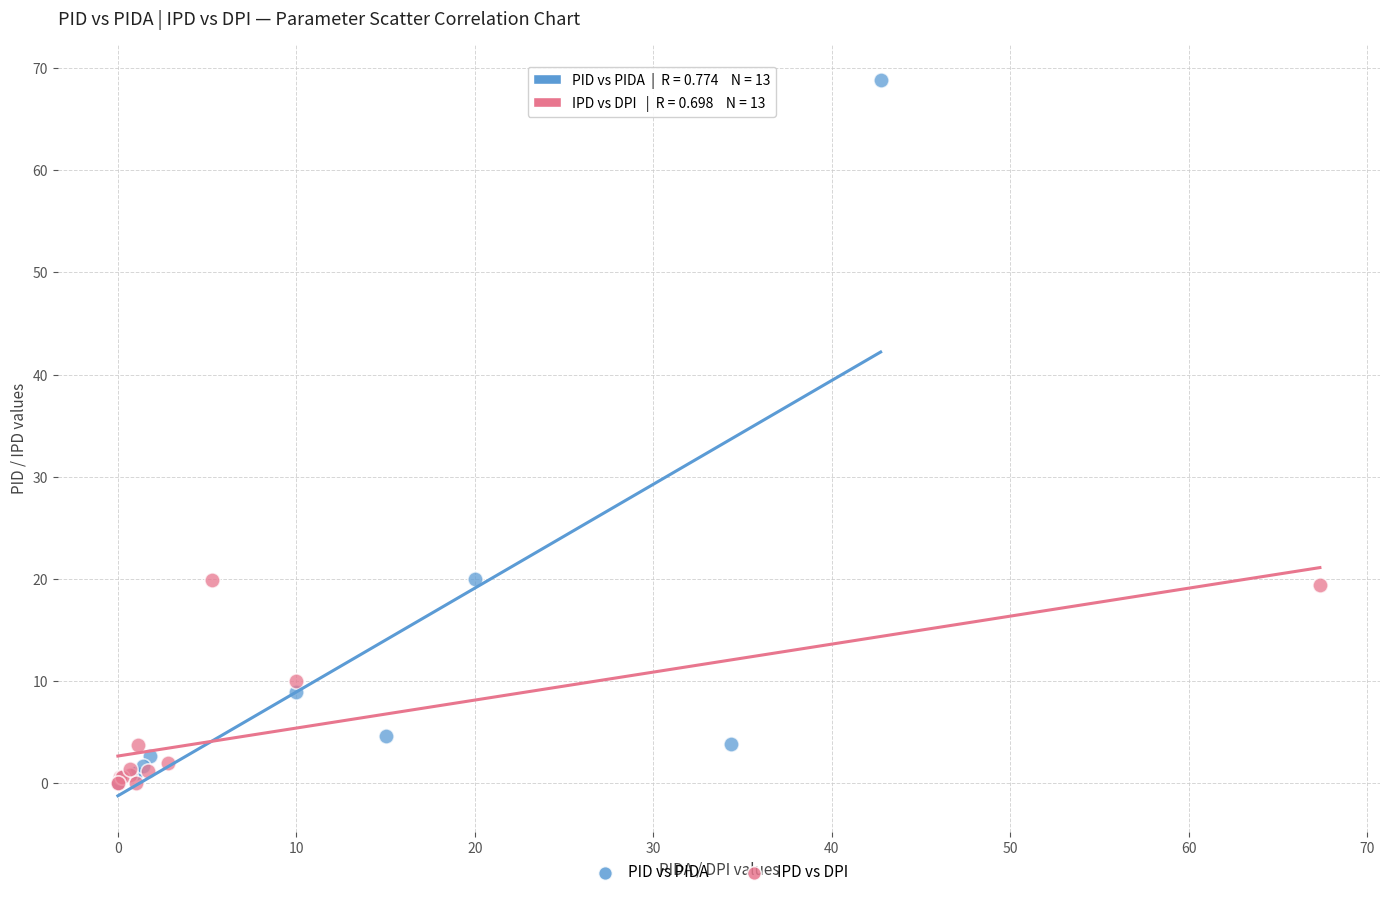

Which series reaches the maximum Y coordinate?

PID vs PIDA